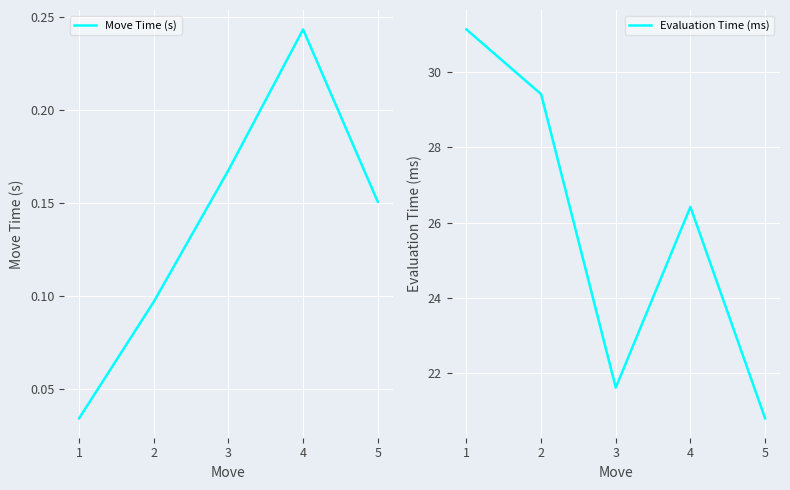

At which label does Move Time (s) reach its peak?

4